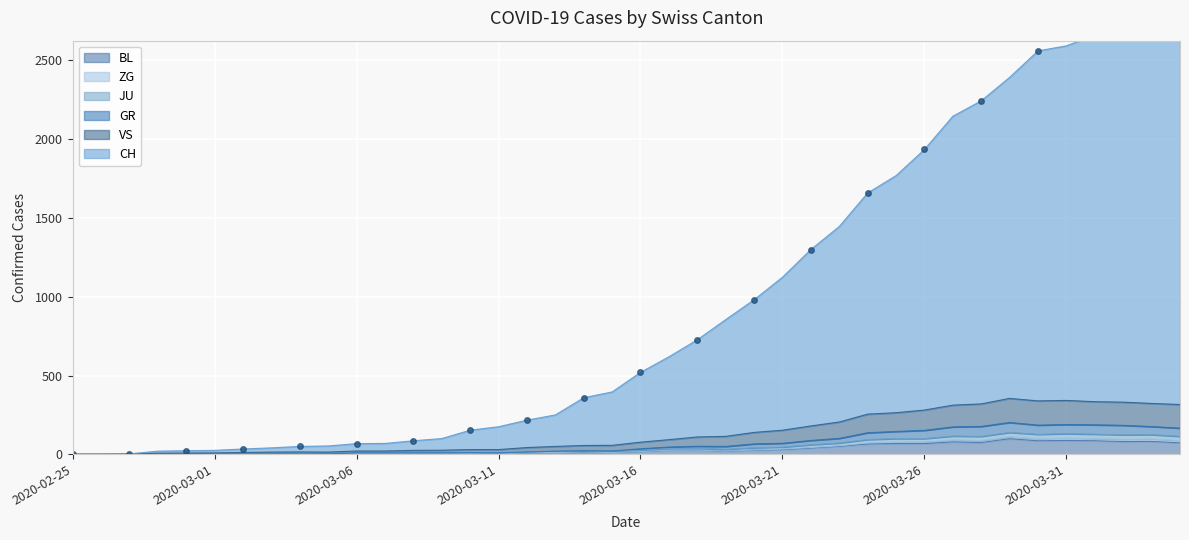

What is the label of the 10th point from the right?

2020-03-26